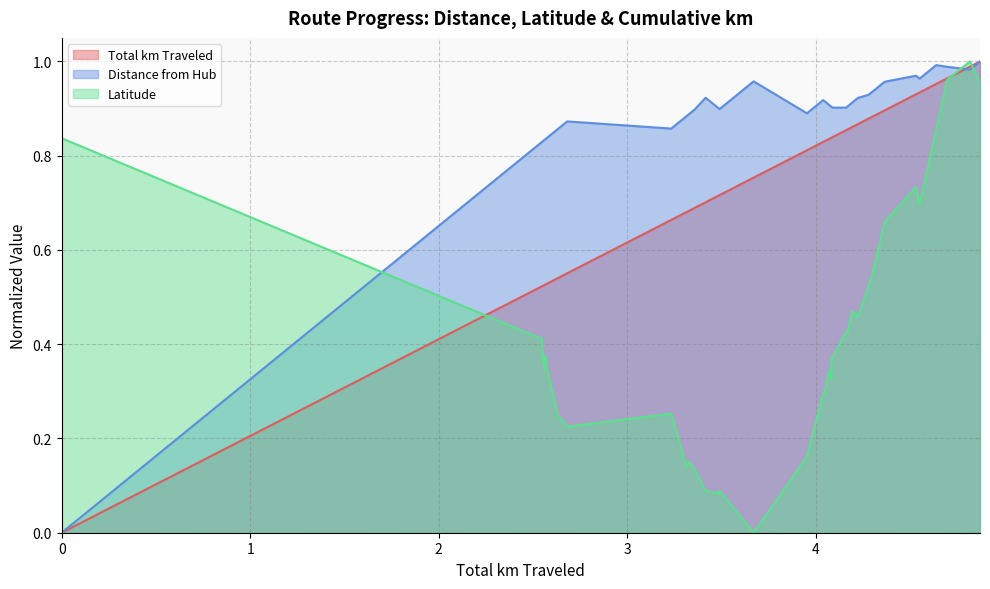

True or false: Latitude has more than 0 interior local peaks.

True